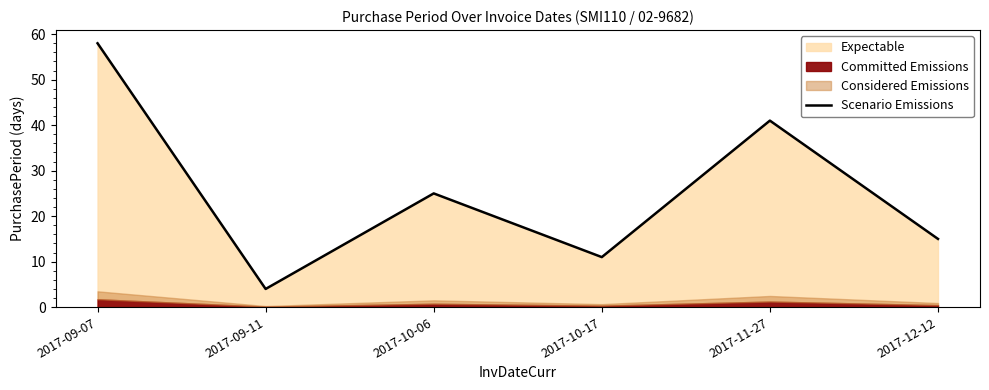

What is the change in value from 2017-09-07 to 2017-11-27?

-17